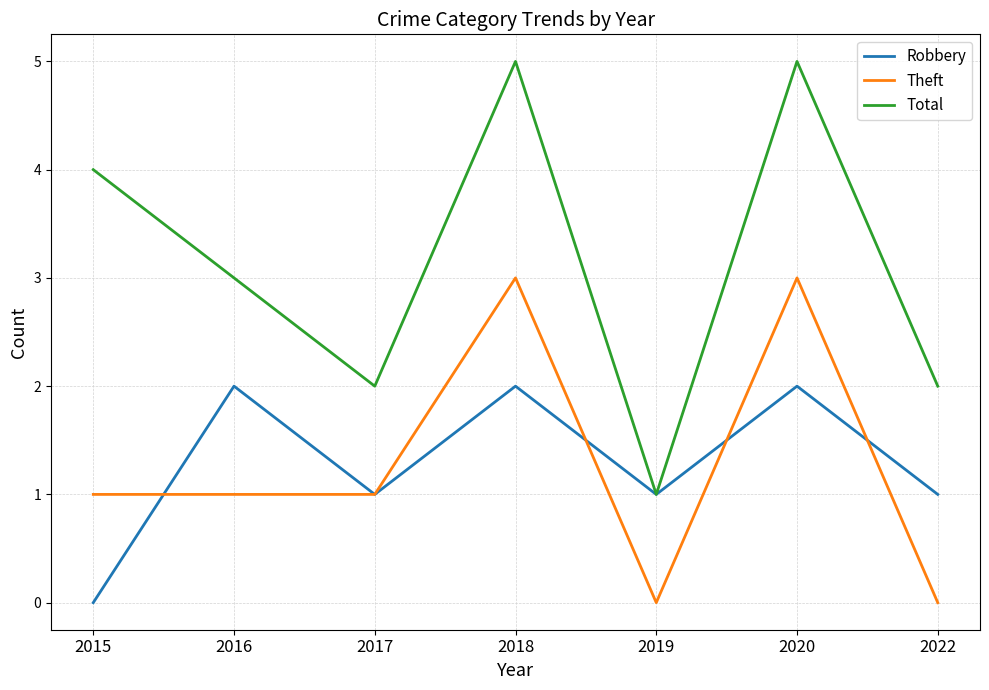

At which label does Robbery first exceed 1?

2016